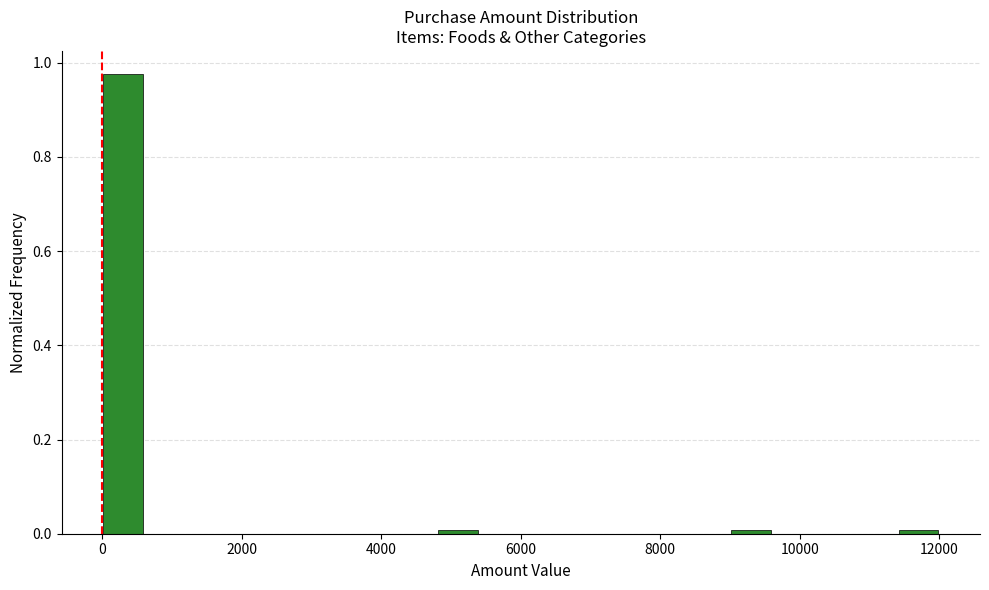

Read against the x-axis, roughly where is the centre of the tallest bar?

400